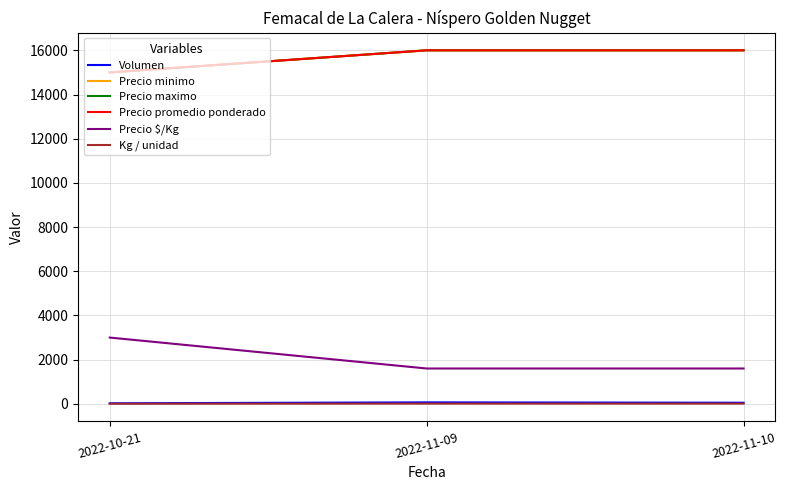

Between 2022-11-09 and 2022-11-10, which series saw the biggest shift?

Volumen